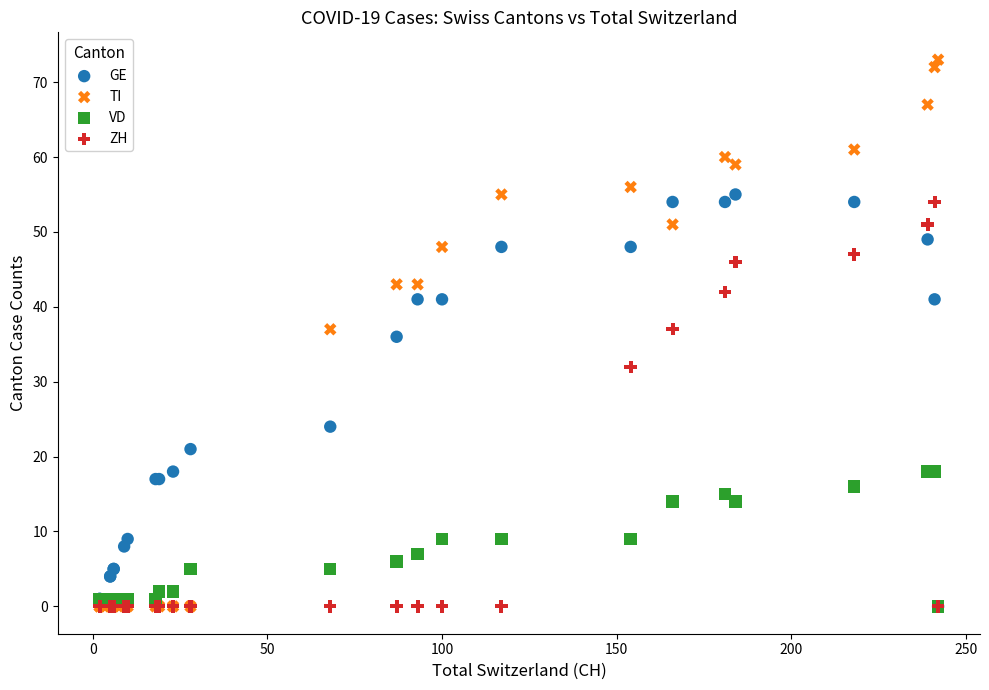

In the ZH series, what Y value is closest to 27?

32